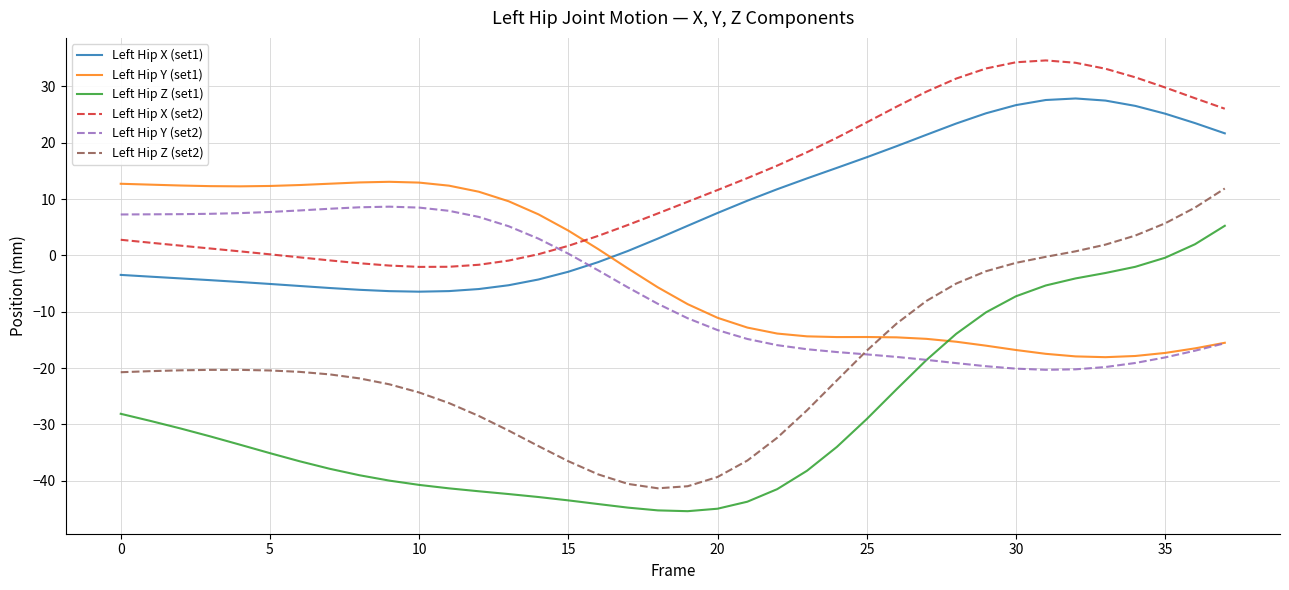

What are all the series names shown in the legend?

Left Hip X (set1), Left Hip Y (set1), Left Hip Z (set1), Left Hip X (set2), Left Hip Y (set2), Left Hip Z (set2)